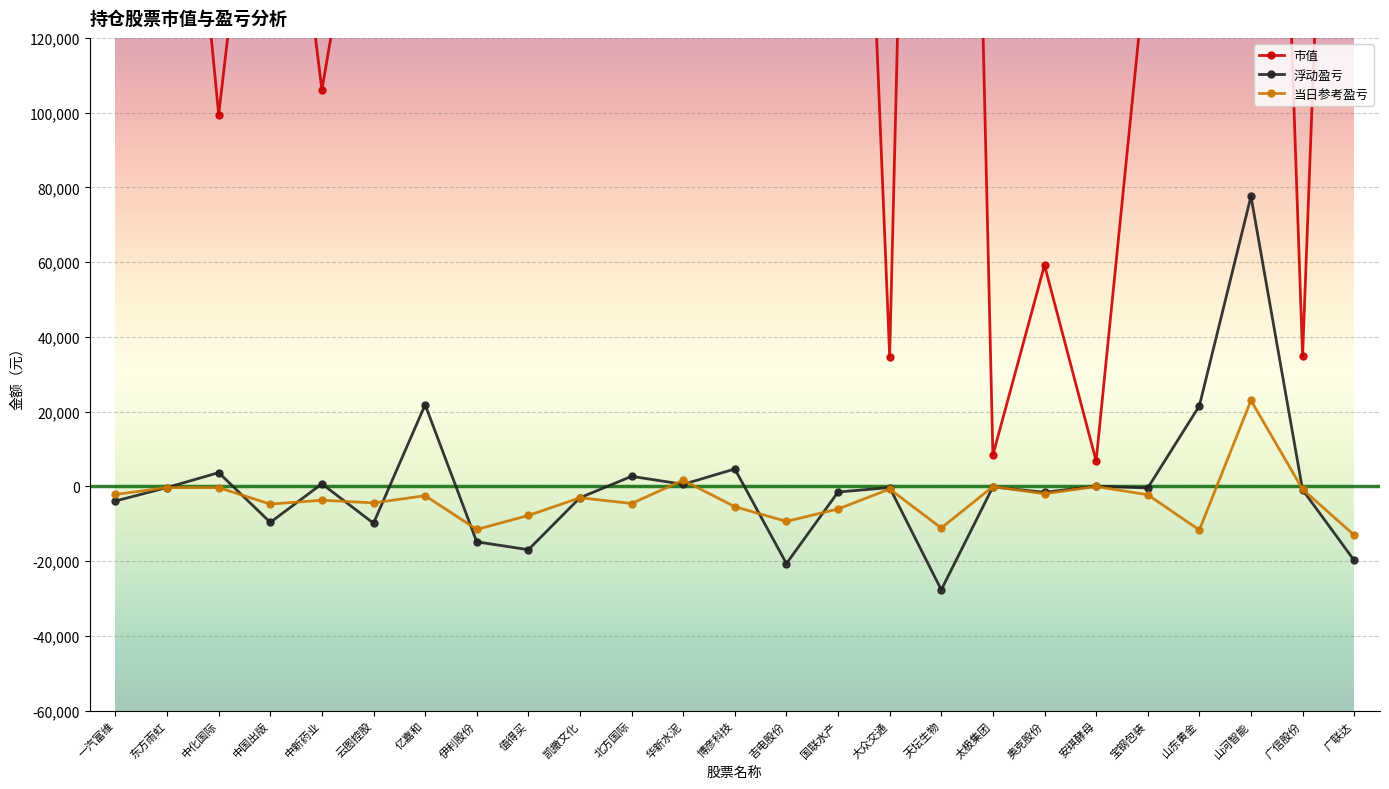

At which label does 市值 first exceed 187200?

东方雨虹